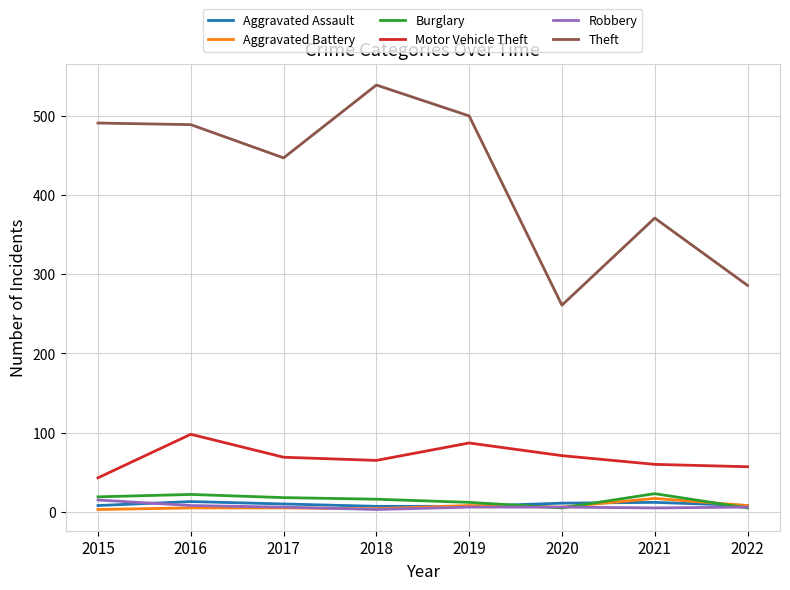

Is it true that Aggravated Assault equals 8 at 2022?

True